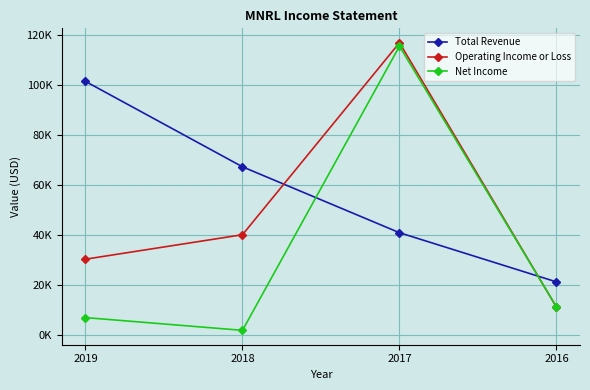

At which label does Total Revenue reach its peak?

2019